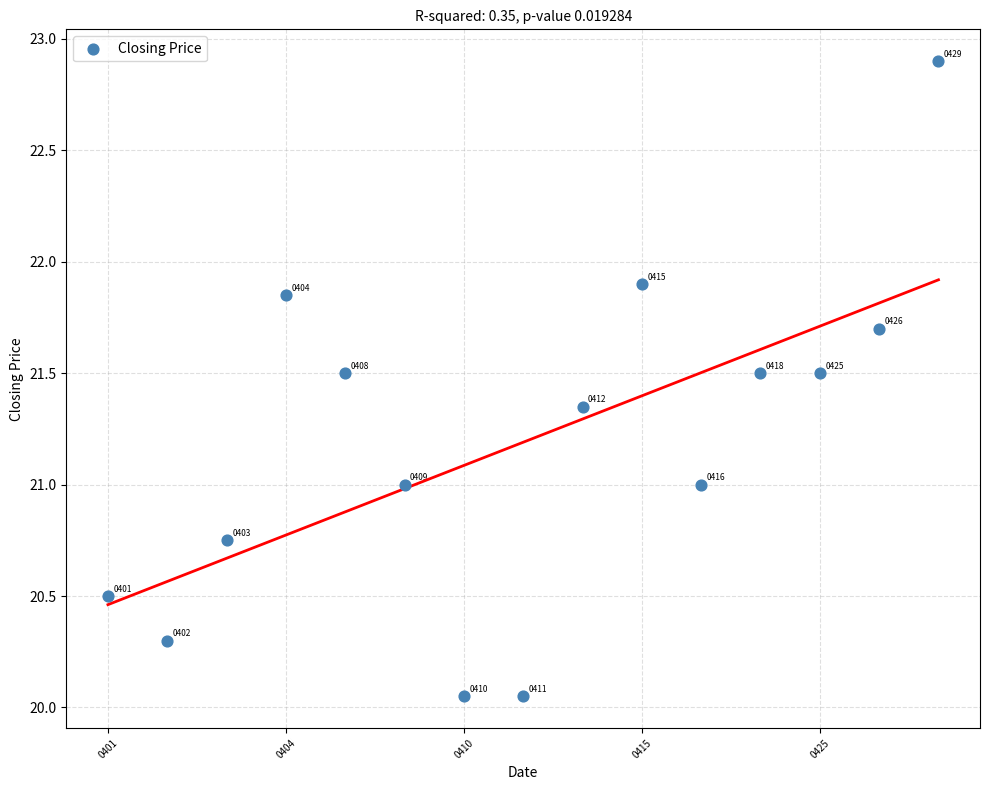

What Y value in the scatter plot is closest to 21?

21.0